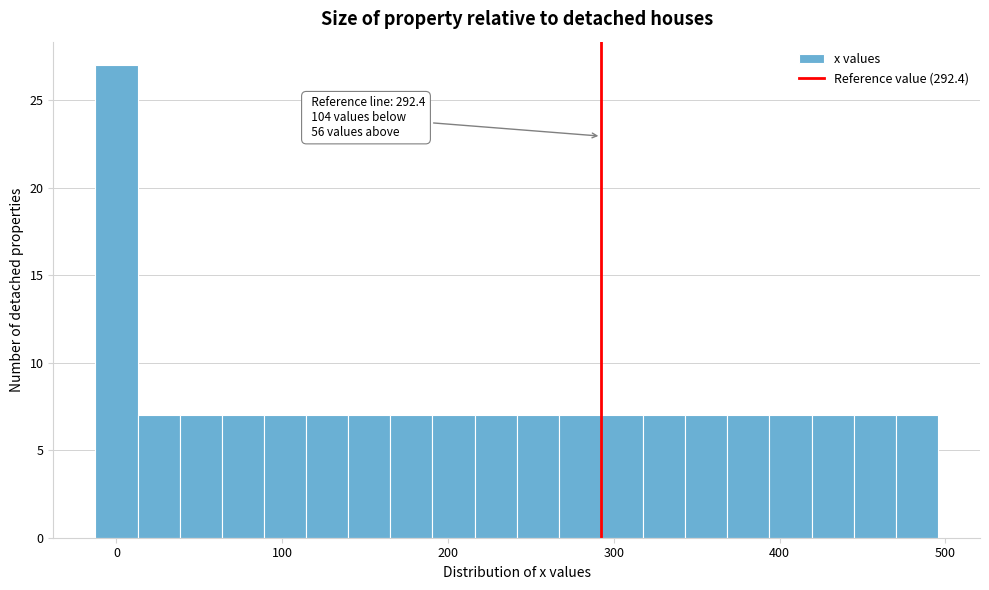

Read against the x-axis, roughly where is the centre of the tallest bar?

0